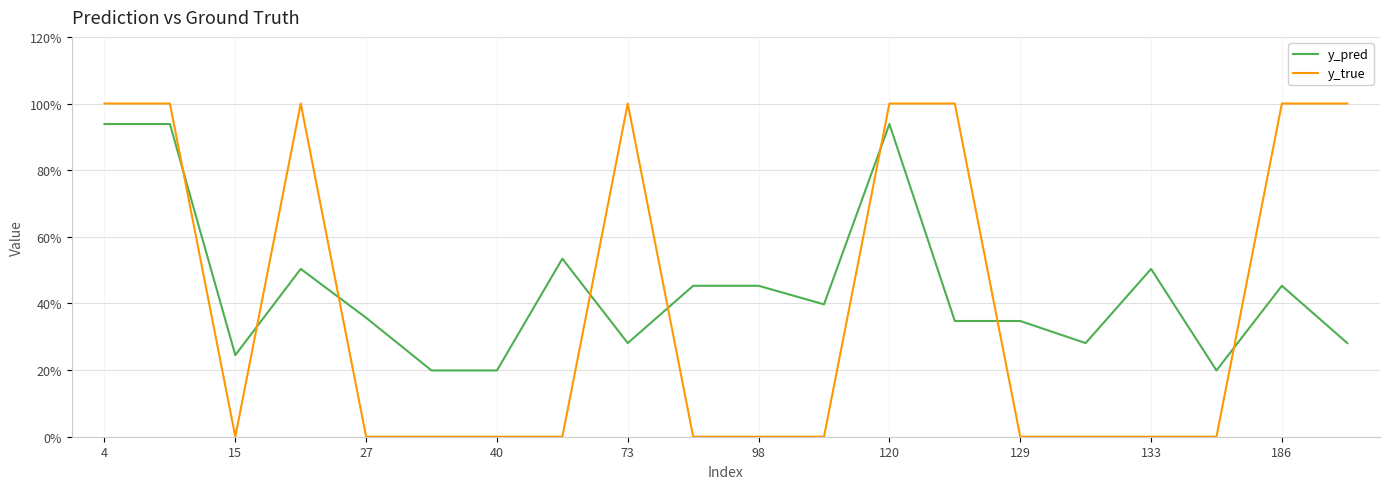

What are all the series names shown in the legend?

y_pred, y_true